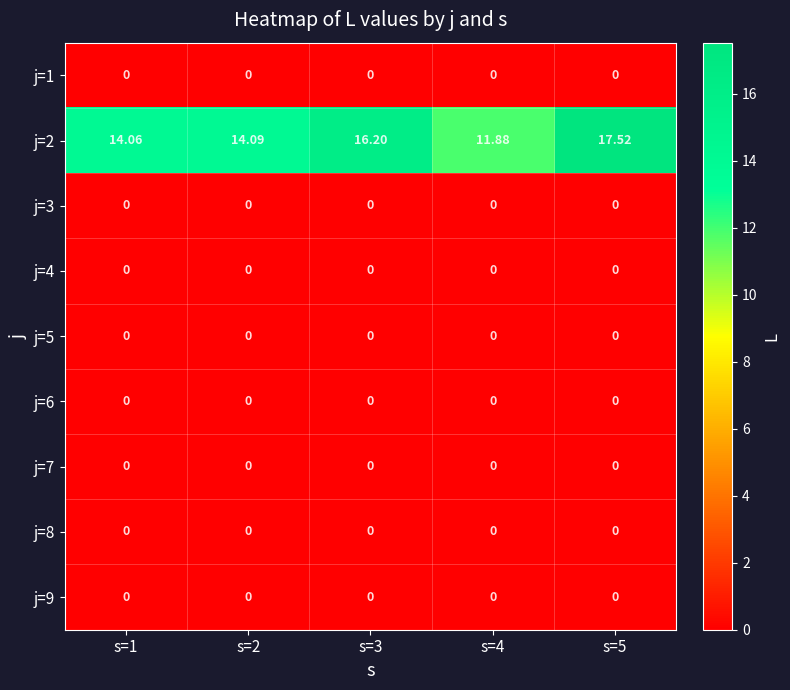

Is the value of j=2 at s=3 greater than the value of j=6 at s=1?

Yes